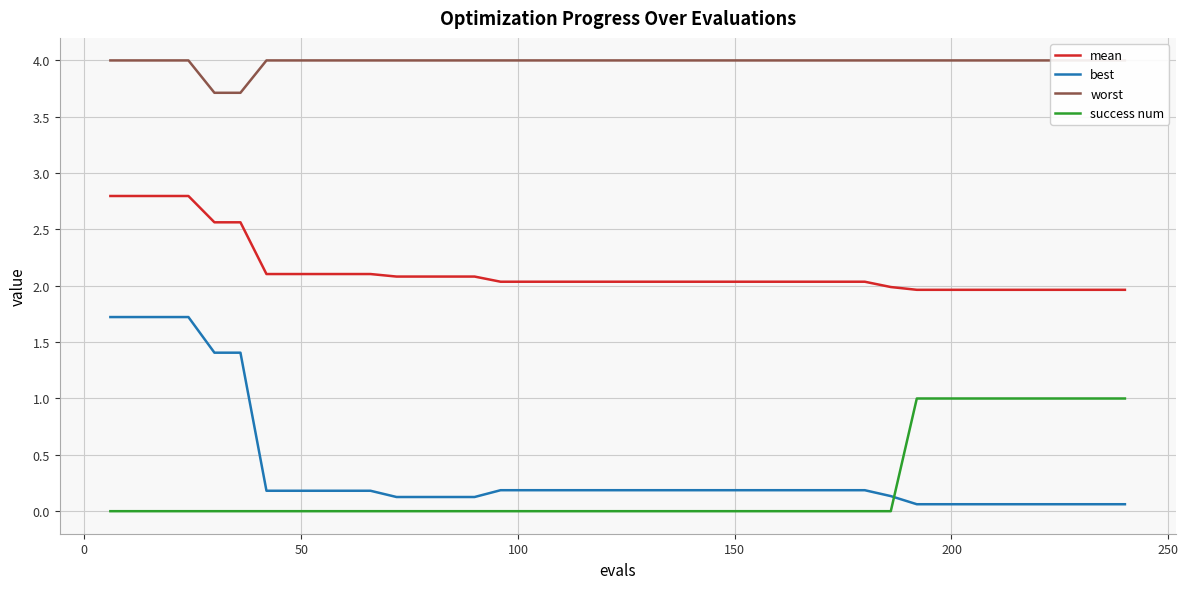

True or false: mean and best intersect in this chart.

False